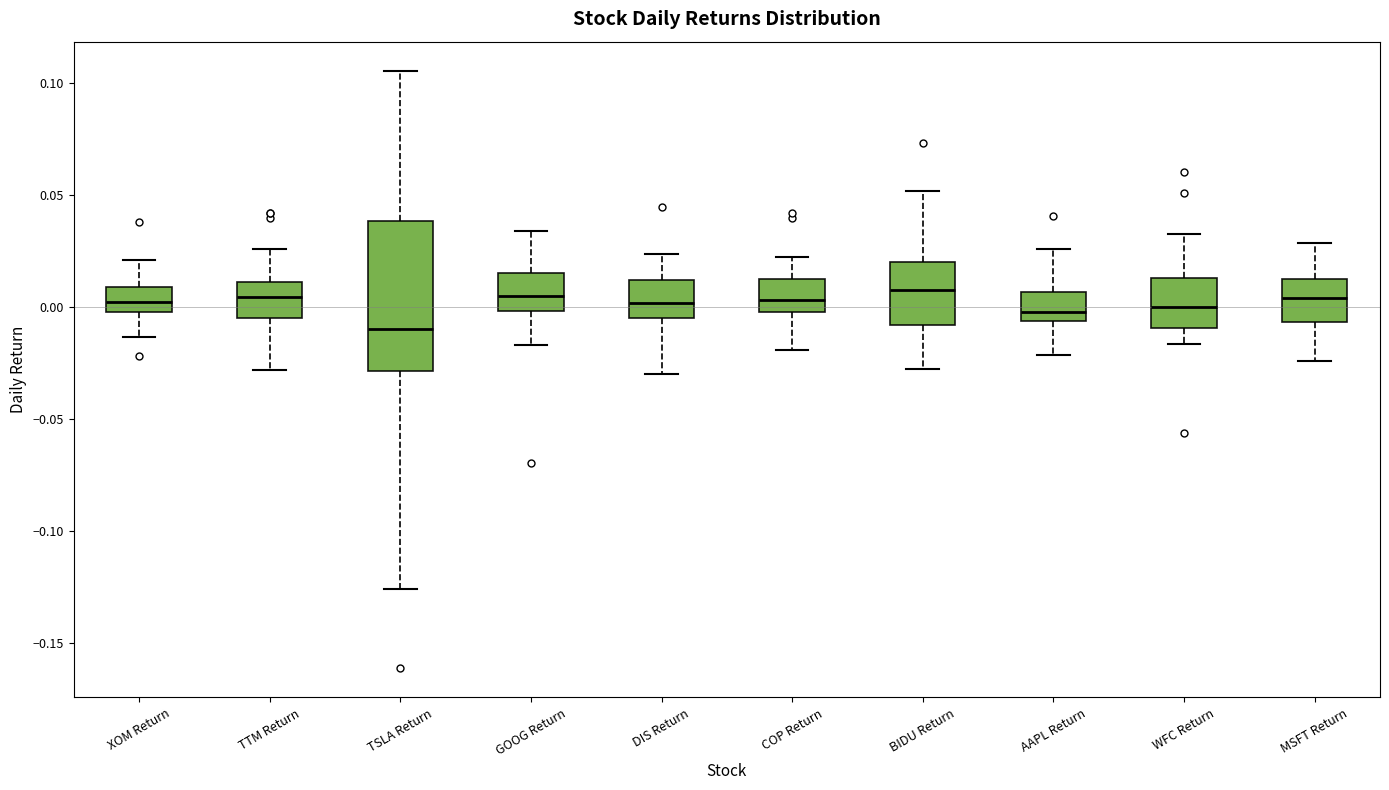

Where is the lower edge of the box for COP Return on the y-axis? The values are not printed on the chart, so give them approximately, as read against the axis.

0.000